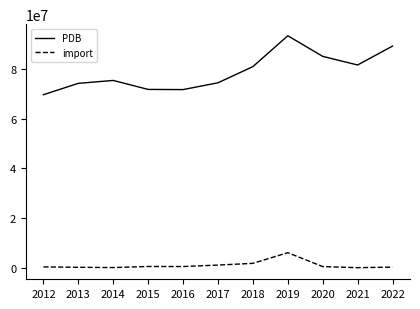

True or false: PDB and import cross at least once.

False